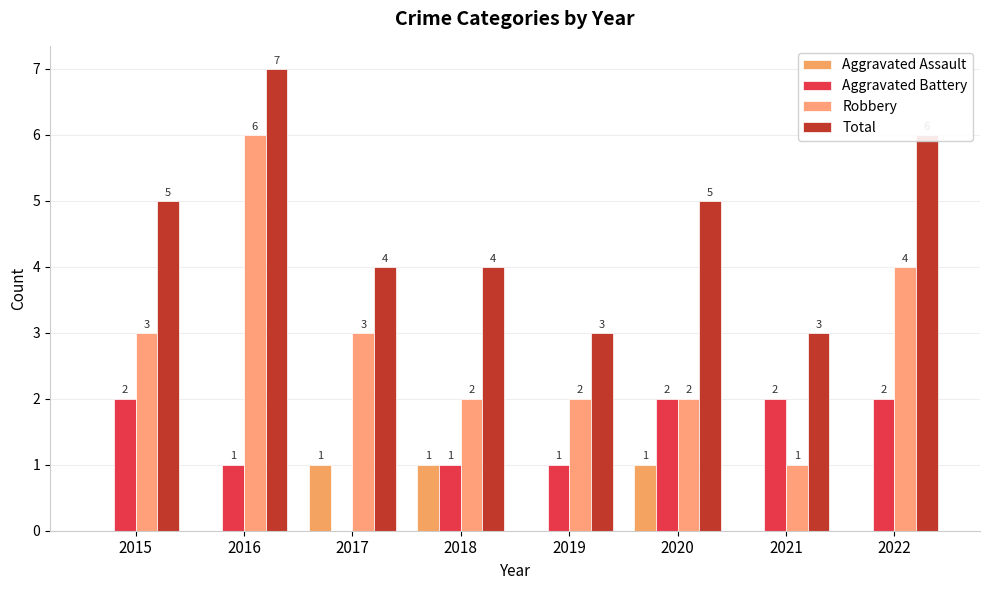

At 2015, list the series in order from largest to smallest.

Total, Robbery, Aggravated Battery, Aggravated Assault